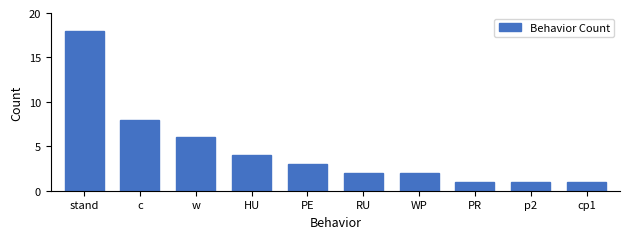

Reading left to right, extract all data points from this chart.

stand=18	c=8	w=6	HU=4	PE=3	RU=2	WP=2	PR=1	p2=1	cp1=1